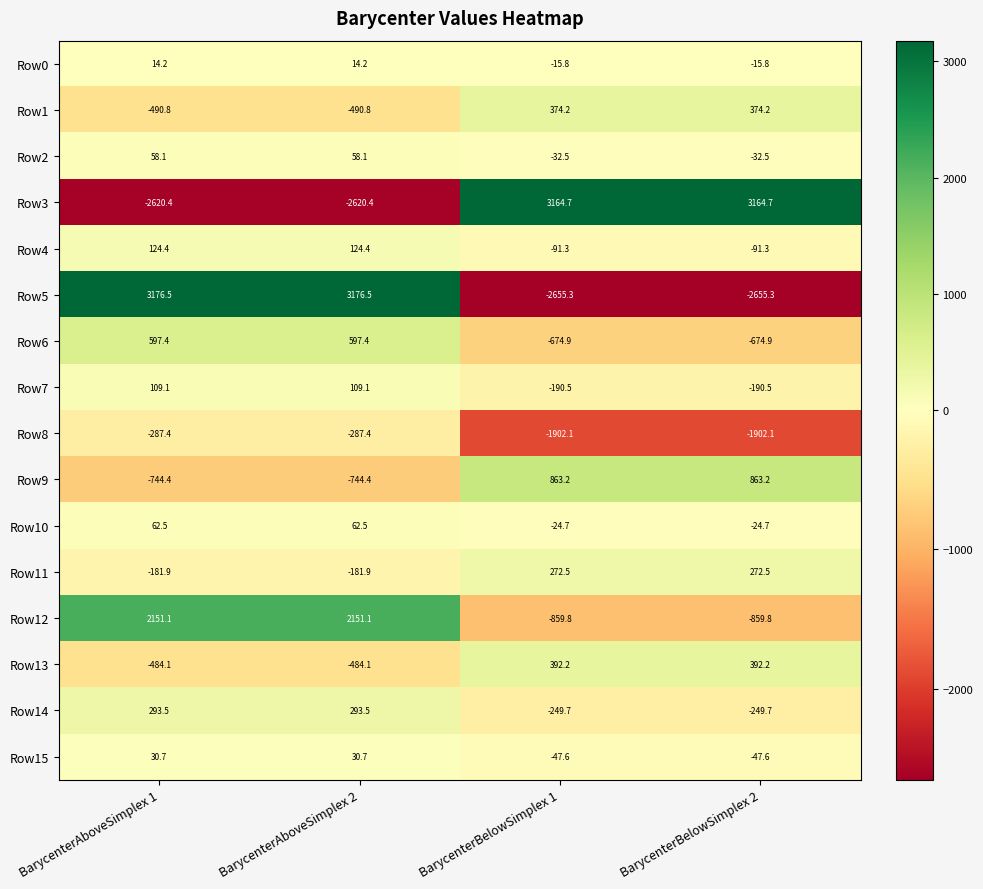

The value of Row1 at BarycenterAboveSimplex 1 is -490.8. True or false?

True